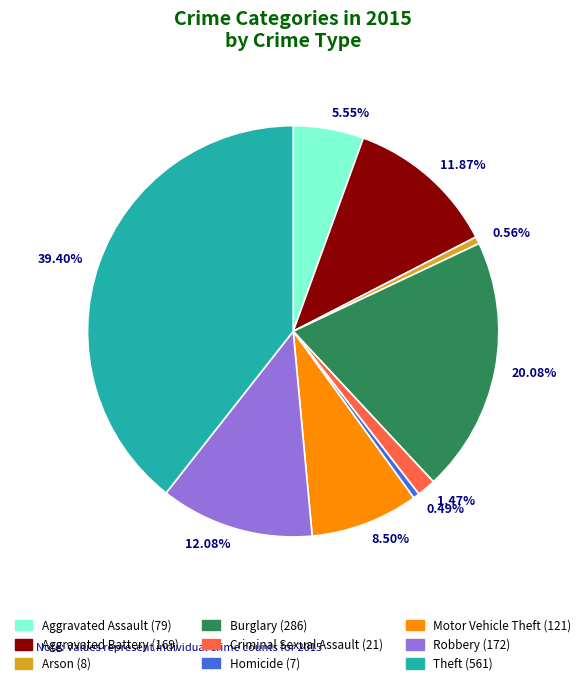

Is there any slice that represents more than half of the pie?

No